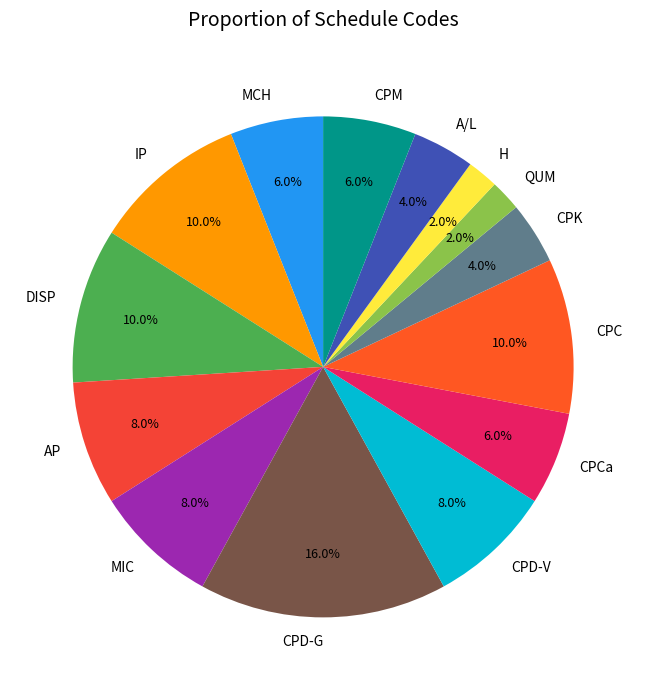

True or false: CPCa accounts for 6% of the total.

True